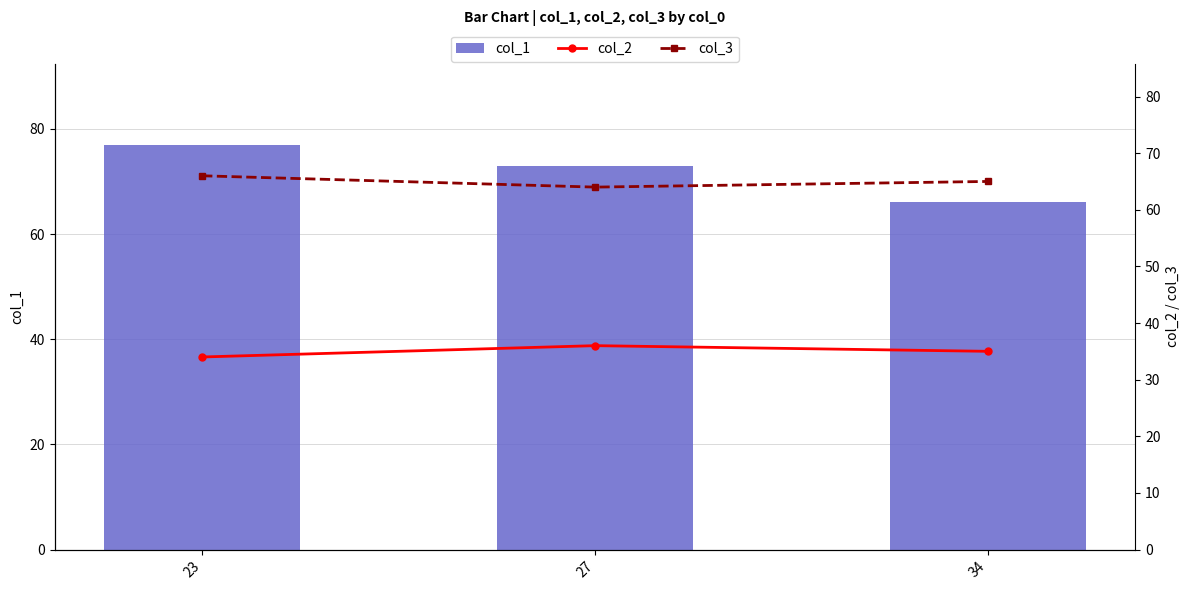

Rank the series by their maximum value, from highest to lowest.

col_1, col_3, col_2